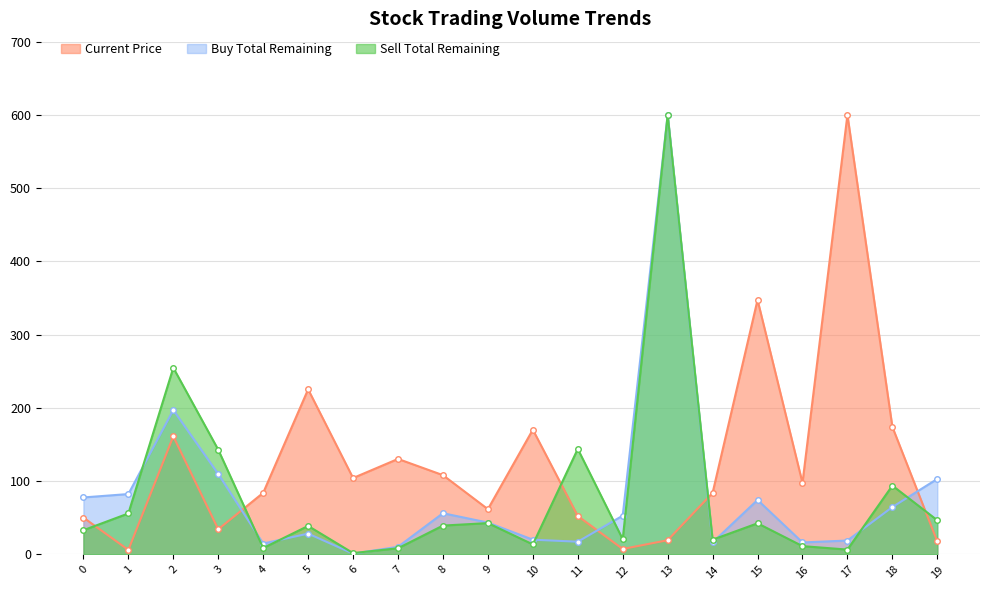

What is the minimum value shown in the chart?

1.1